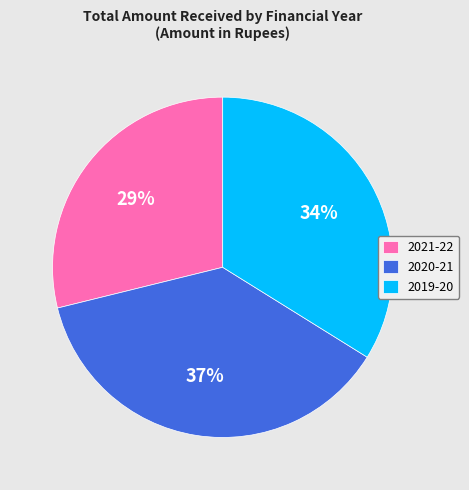

Rank the categories by value from lowest to highest.

2021-22, 2019-20, 2020-21